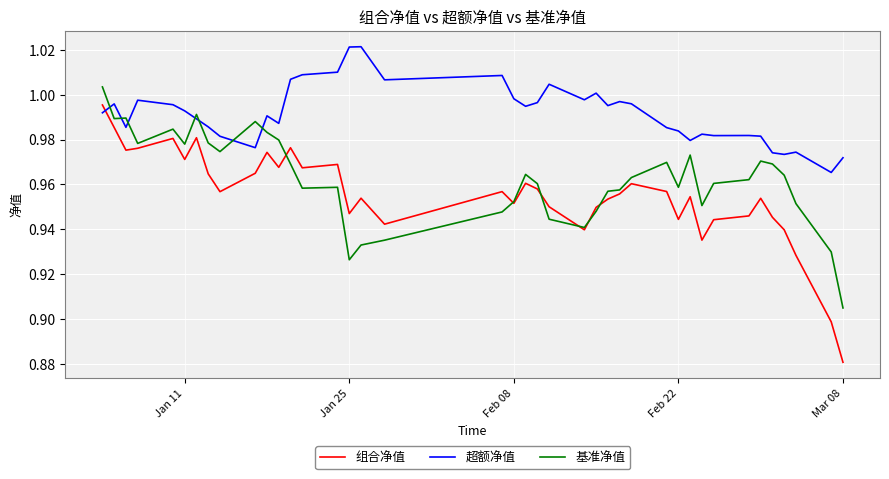

Rank the series by their average value, from lowest to highest.

组合净值, 基准净值, 超额净值